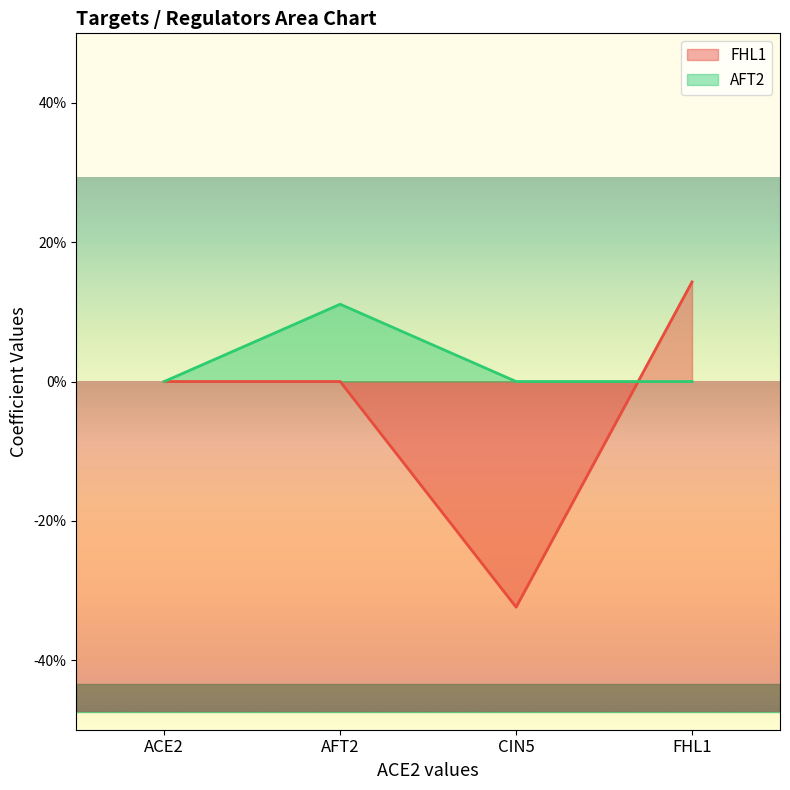

True or false: FHL1 has more than 1 interior local peaks.

False